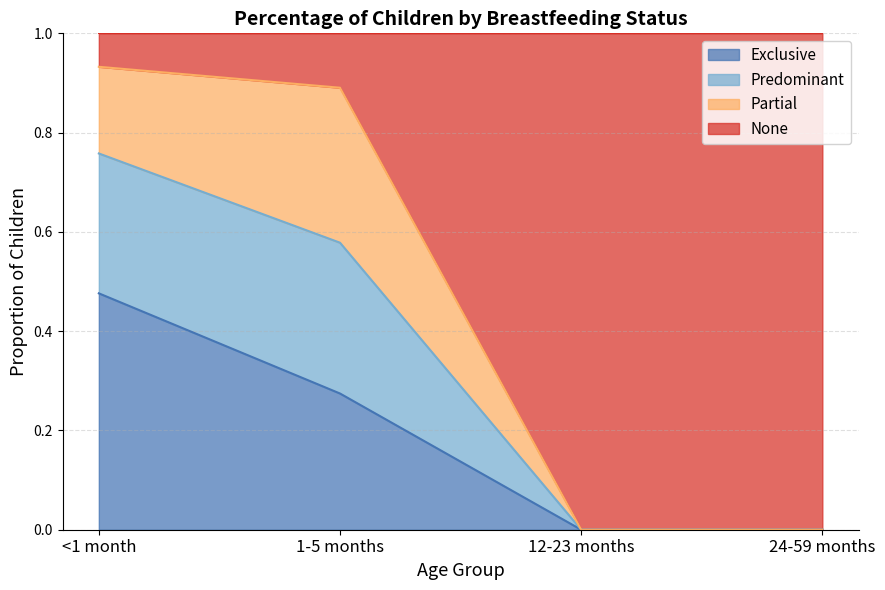

The value of Exclusive at 12-23 months is 0.2. True or false?

False